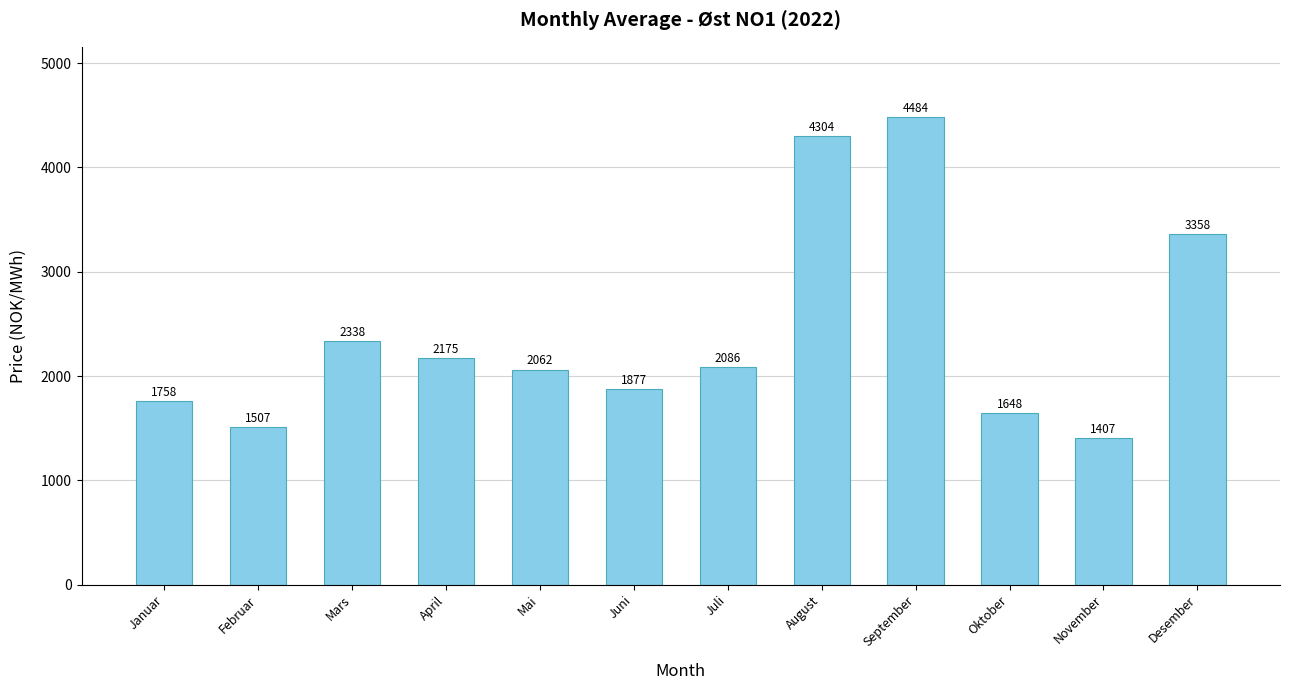

Read the value at Januar, to the nearest 10.

1760